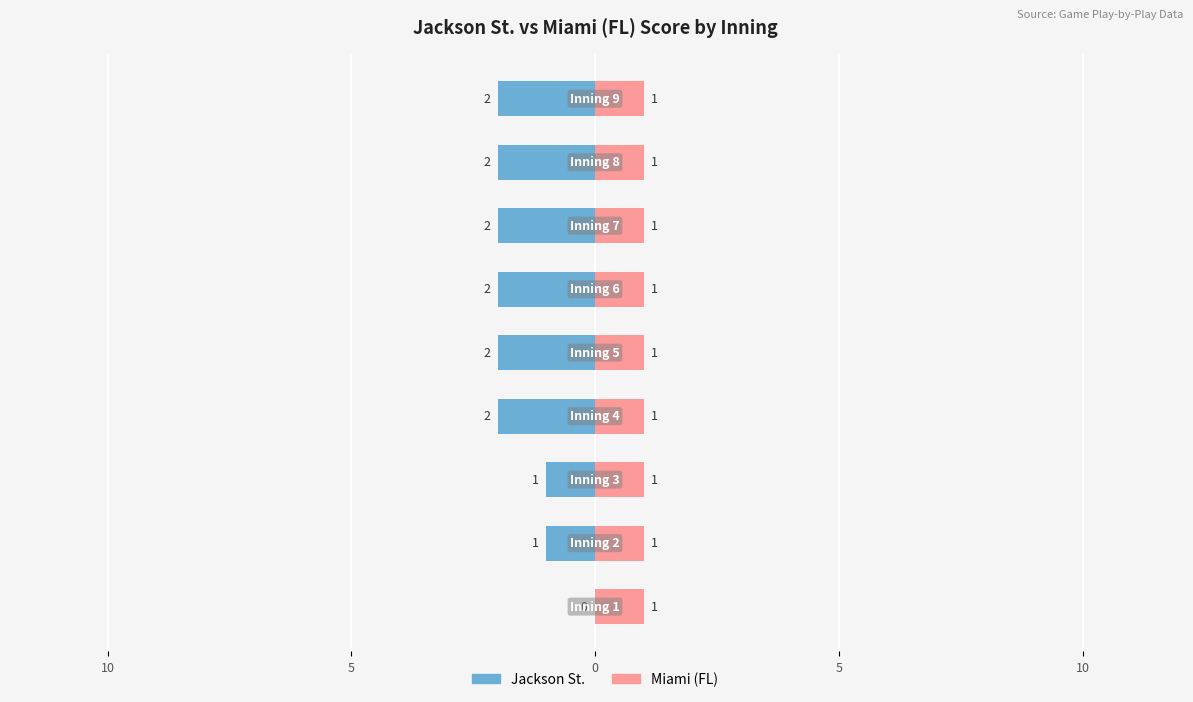

Is it true that Jackson St. equals 0.6 at 5?

False